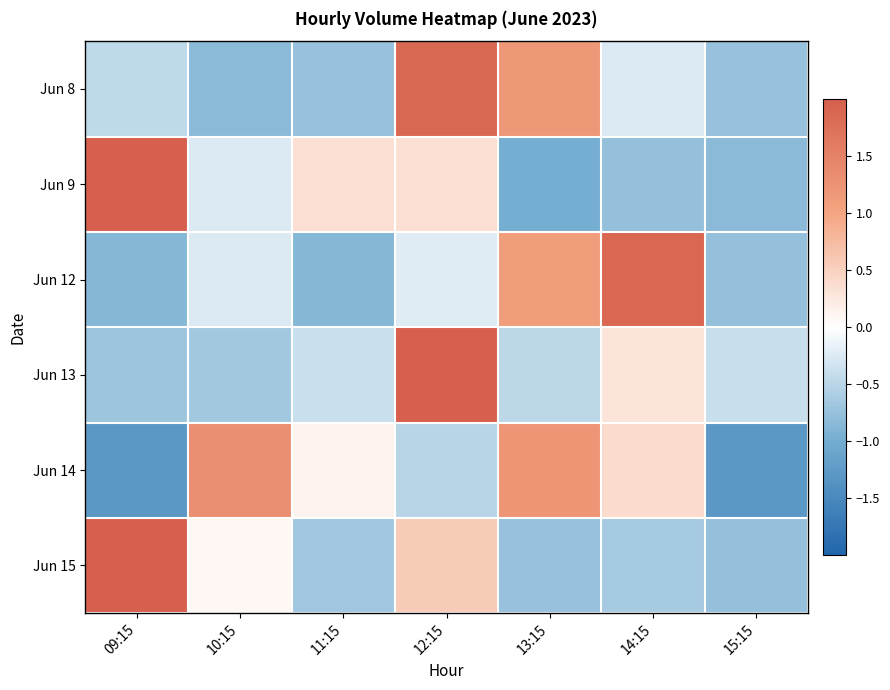

Count the number of data series in this chart.

6